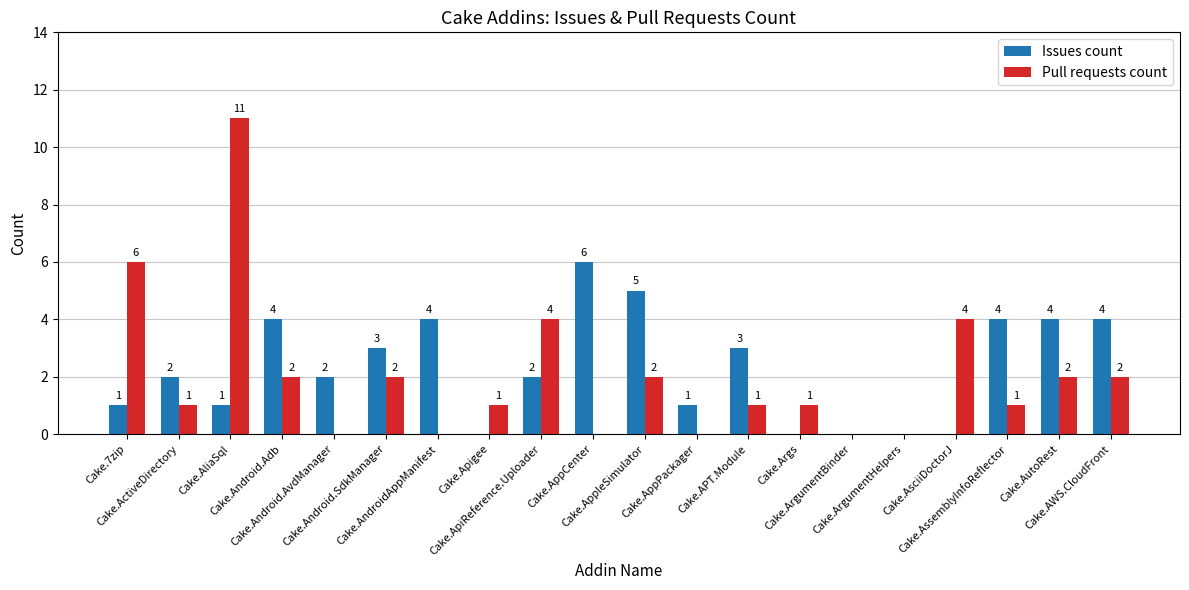

Which category has the highest value across all series?

Cake.AliaSql